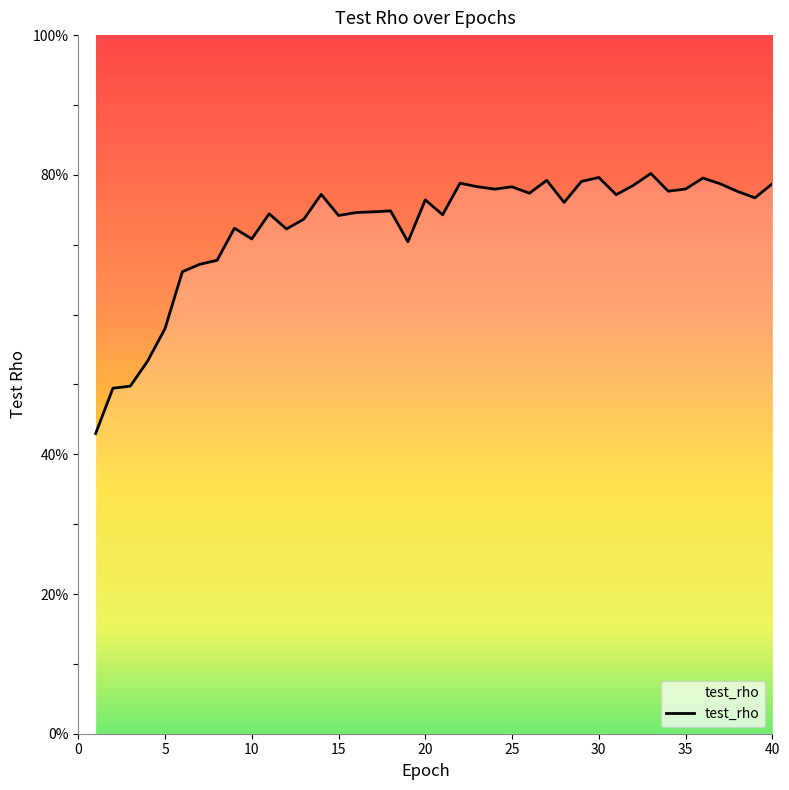

What is the average value?

0.7